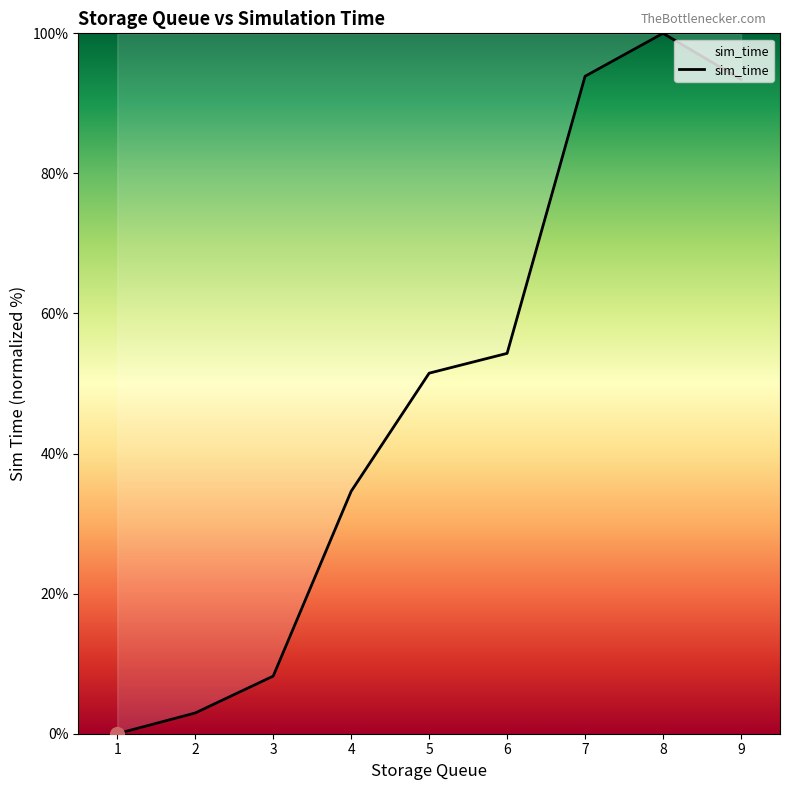

How many categories are shown in the chart?

9